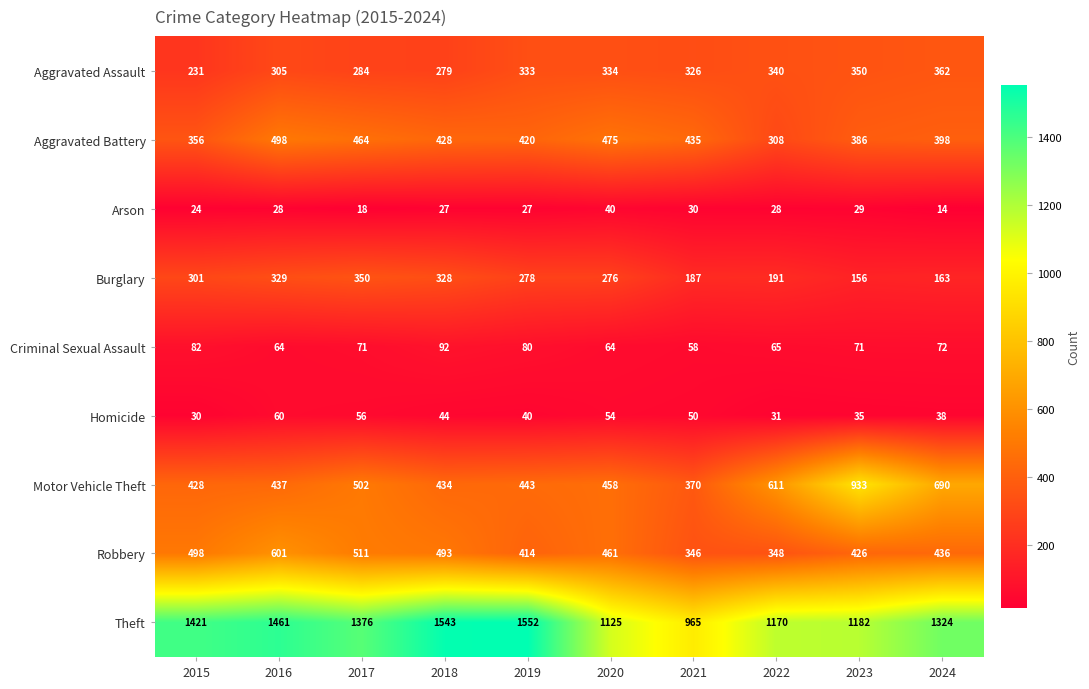

At which category does the chart reach its minimum across all series?

2024